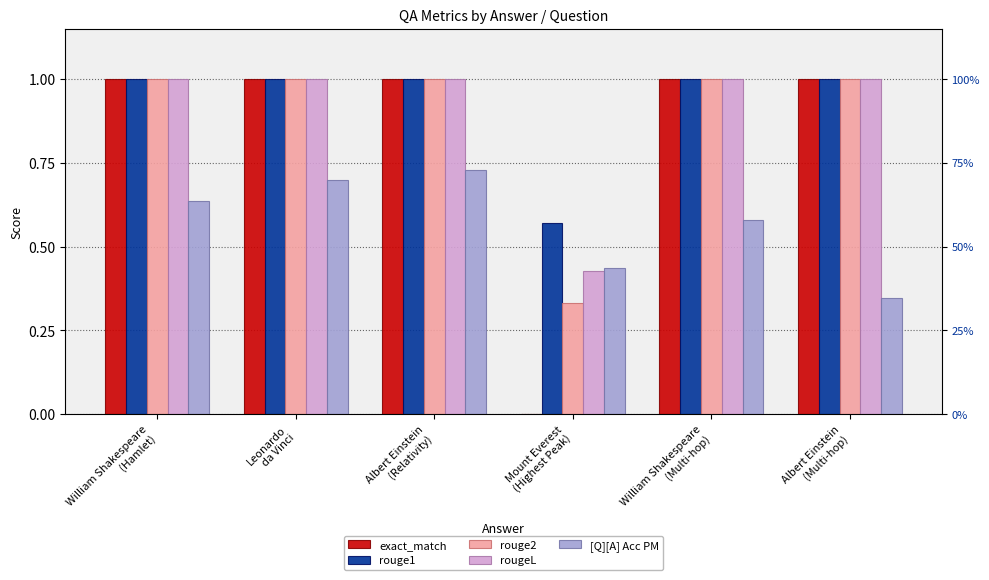

How many distinct data groups are displayed?

5